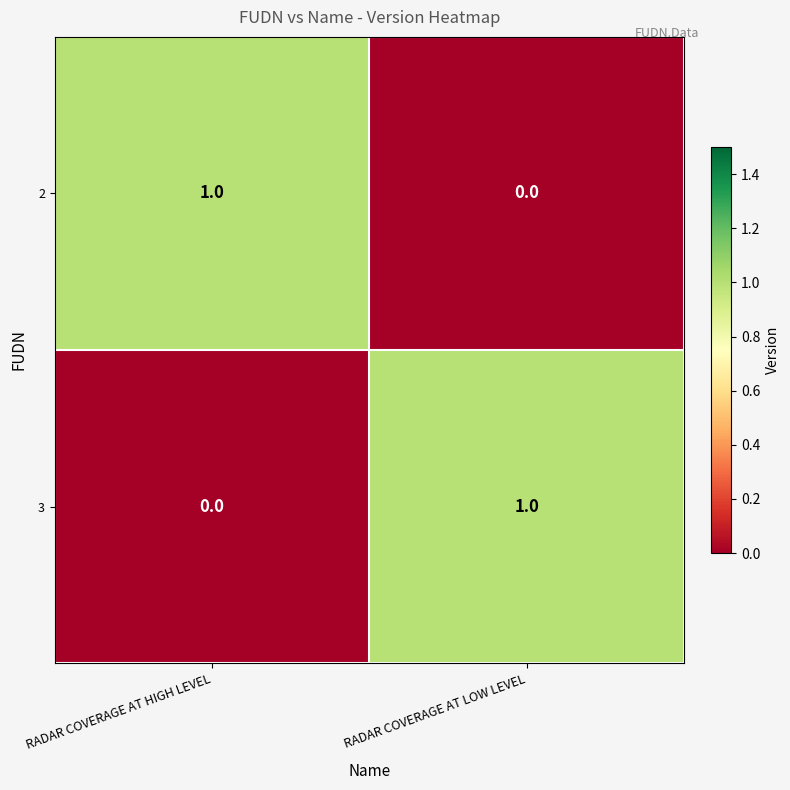

Reading left to right, transcribe all the data shown in this chart.

2: 1	0
3: 0	1